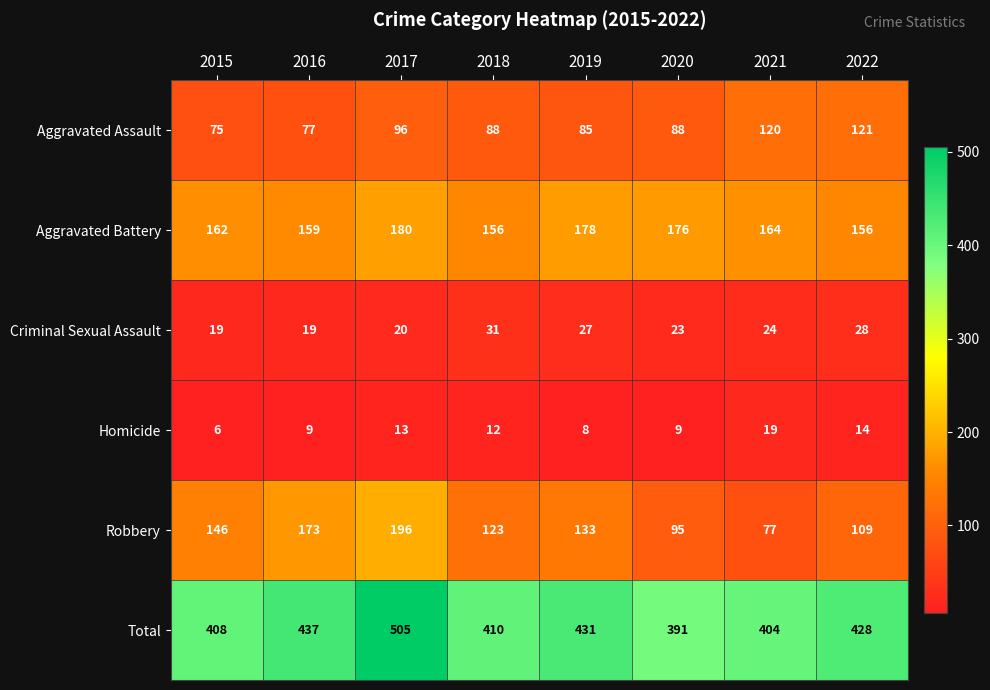

What is the difference between the highest and lowest values at 2017?

492